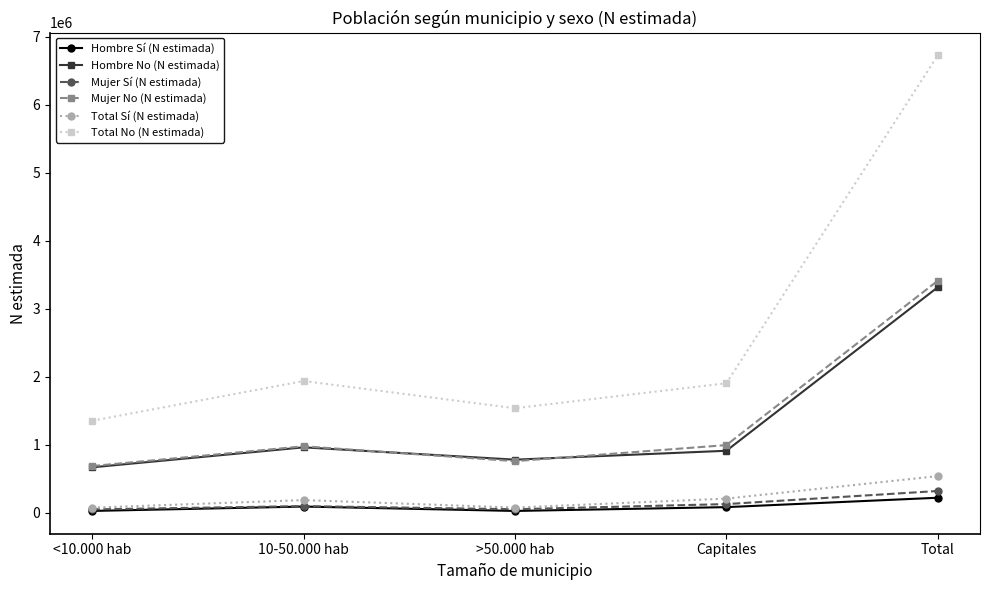

The value of Total No (N estimada) at >50.000 hab is 895183. True or false?

False